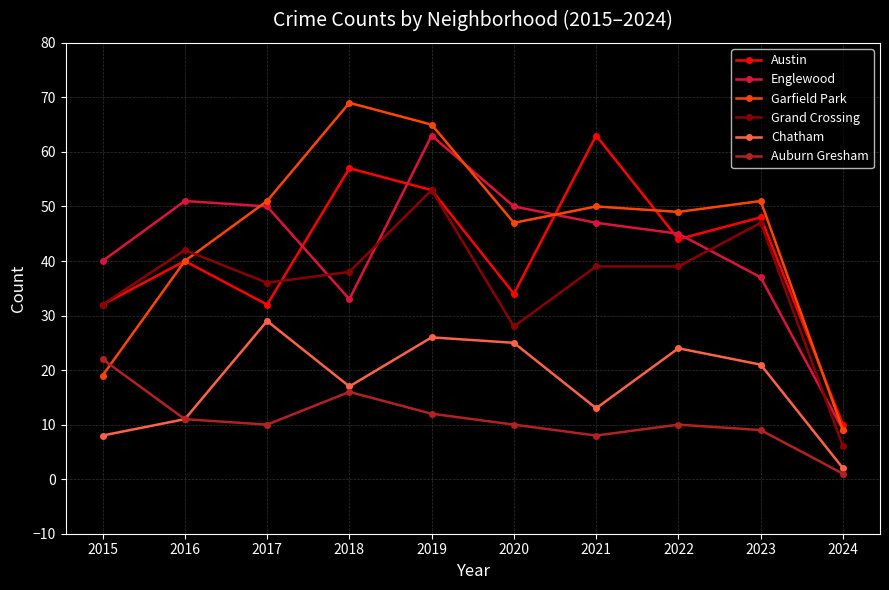

In Auburn Gresham, how many points are lower than both neighbors (excluding endpoints)?

2